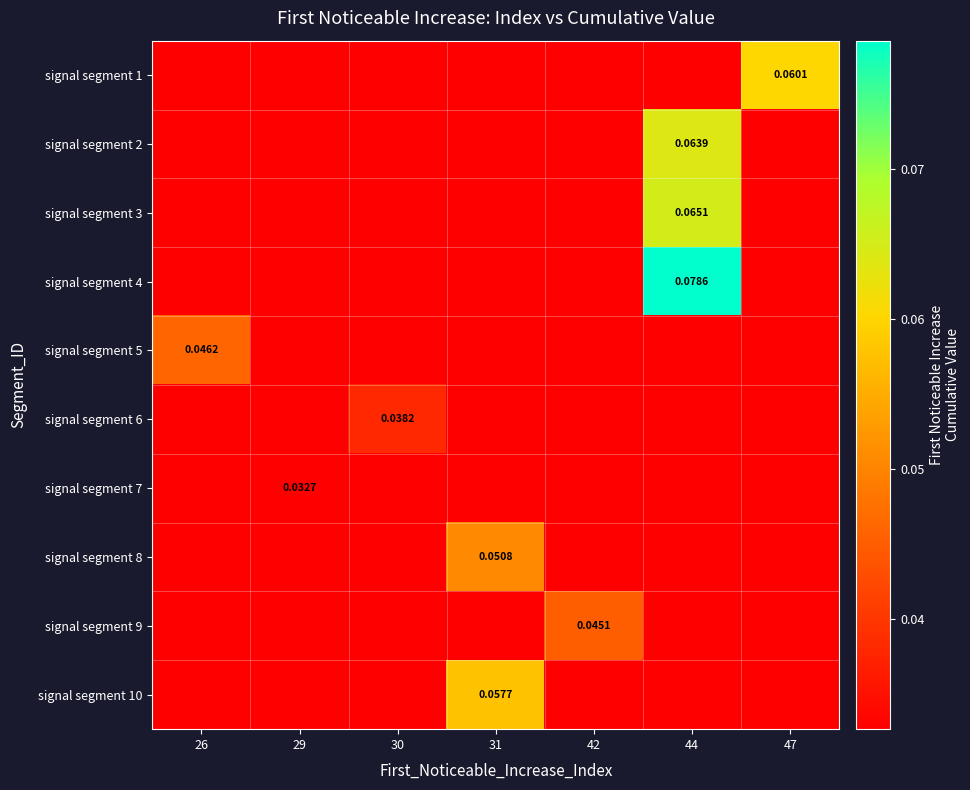

What is the total value across all series at 42?

0.3